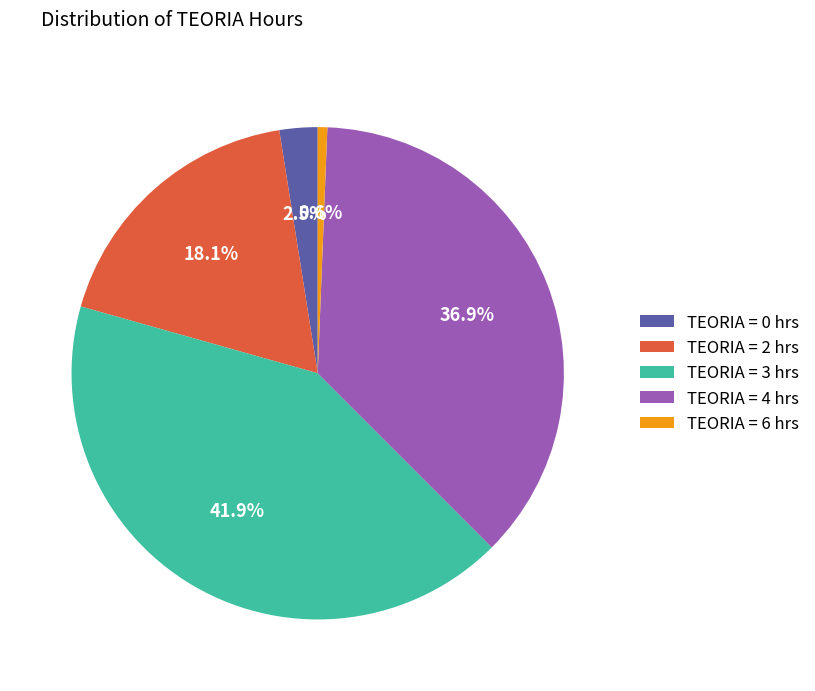

Approximately how many times larger is the value at TEORIA = 3 hrs compared to TEORIA = 2 hrs?

2.3